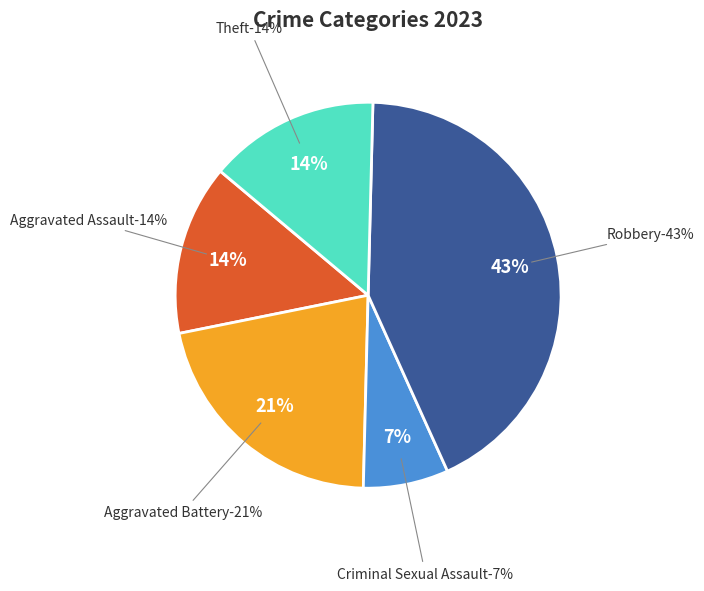

To the nearest percent, what is the combined percentage of Theft and Aggravated Battery?

36%